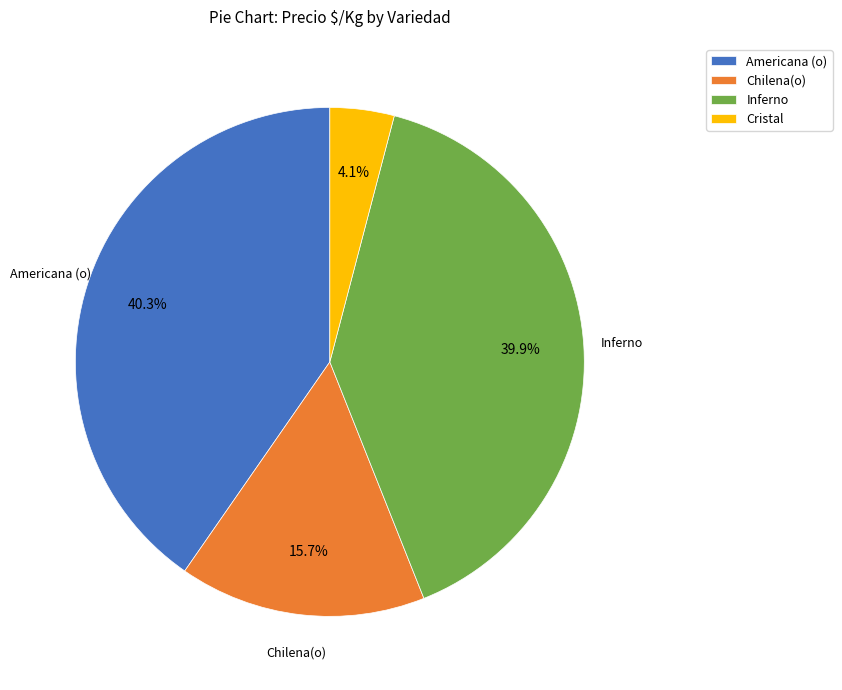

What is the smallest slice in the pie chart?

Cristal